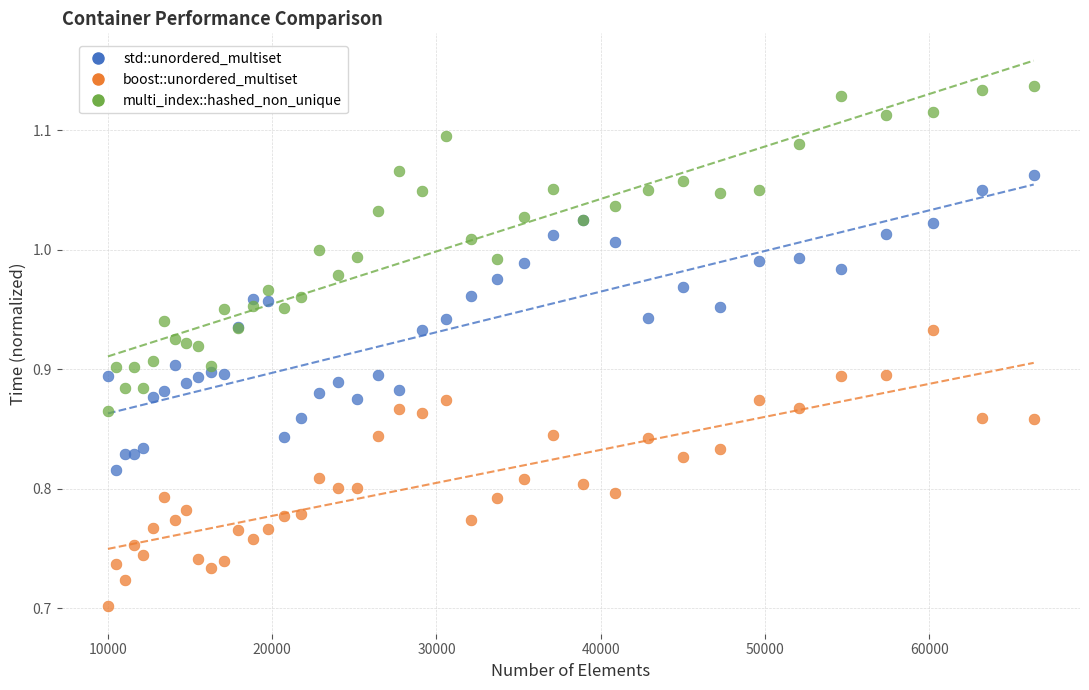

Which series contains the lowest Y value?

boost::unordered_multiset